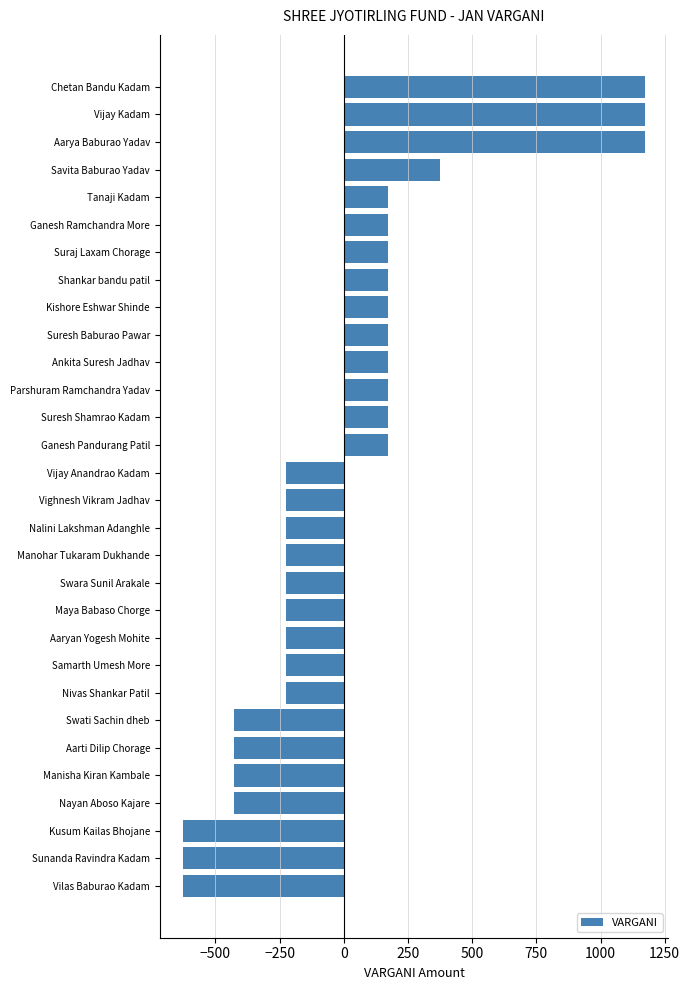

What is the label of the 26th bar from the top?

Manisha Kiran Kambale